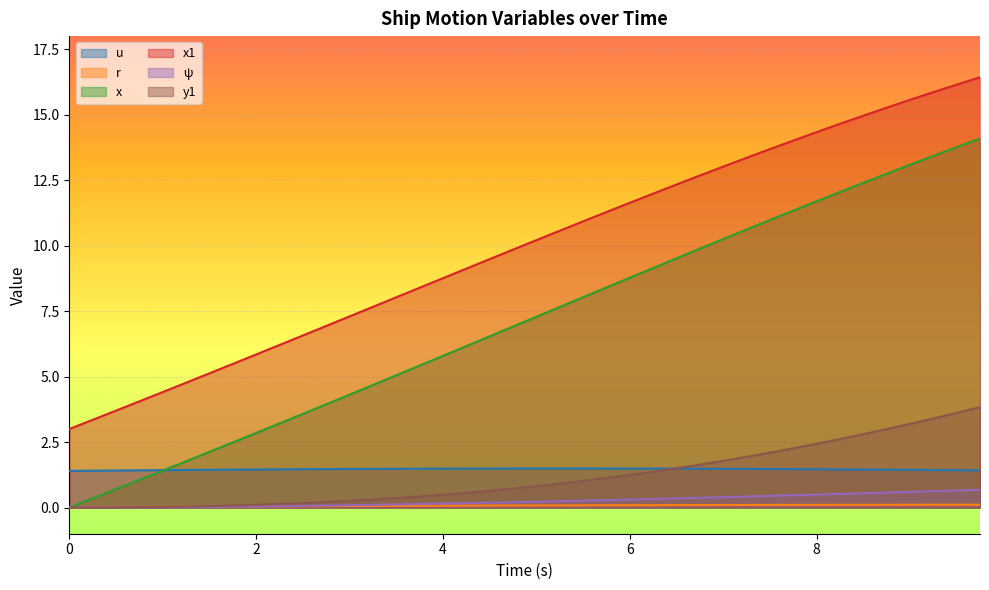

Reading left to right, what are all the values shown in this chart?

u: 1.4	1.4	1.4	1.4	1.4	1.4	1.4	1.4	1.5	1.5	1.5	1.5	1.5	1.5	1.5	1.5	1.5	1.5	1.5	1.5	1.5	1.5	1.5	1.5	1.5	1.5	1.5	1.5	1.5	1.5	1.5	1.5	1.5	1.5	1.5	1.4	1.4	1.4	1.4	1.4
r: 0.0	0.0	0.0	0.0	0.0	0.0	0.0	0.0	0.0	0.0	0.0	0.1	0.1	0.1	0.1	0.1	0.1	0.1	0.1	0.1	0.1	0.1	0.1	0.1	0.1	0.1	0.1	0.1	0.1	0.1	0.1	0.1	0.1	0.1	0.1	0.1	0.1	0.1	0.1	0.1
x: 0.0	0.3	0.7	1.1	1.4	1.8	2.1	2.5	2.8	3.2	3.6	3.9	4.3	4.7	5.0	5.4	5.8	6.2	6.5	6.9	7.3	7.7	8.0	8.4	8.8	9.1	9.5	9.9	10.2	10.6	11.0	11.3	11.7	12.0	12.4	12.7	13.1	13.4	13.8	14.1
x1: 3.0	3.4	3.7	4.1	4.4	4.8	5.1	5.5	5.8	6.2	6.6	6.9	7.3	7.7	8.0	8.4	8.8	9.1	9.5	9.8	10.2	10.6	10.9	11.3	11.6	12.0	12.3	12.7	13.0	13.4	13.7	14.0	14.3	14.6	15.0	15.3	15.6	15.9	16.1	16.4
ψ: 0.0	0.0	0.0	0.0	0.0	0.0	0.0	0.0	0.0	0.1	0.1	0.1	0.1	0.1	0.1	0.1	0.1	0.2	0.2	0.2	0.2	0.2	0.3	0.3	0.3	0.3	0.4	0.4	0.4	0.4	0.4	0.5	0.5	0.5	0.5	0.6	0.6	0.6	0.7	0.7
y1: 0.0	0.0	0.0	0.0	0.0	0.0	0.1	0.1	0.1	0.1	0.2	0.2	0.3	0.3	0.4	0.4	0.5	0.6	0.6	0.7	0.8	0.9	1.0	1.1	1.2	1.4	1.5	1.6	1.8	1.9	2.1	2.3	2.4	2.6	2.8	3.0	3.2	3.4	3.6	3.8